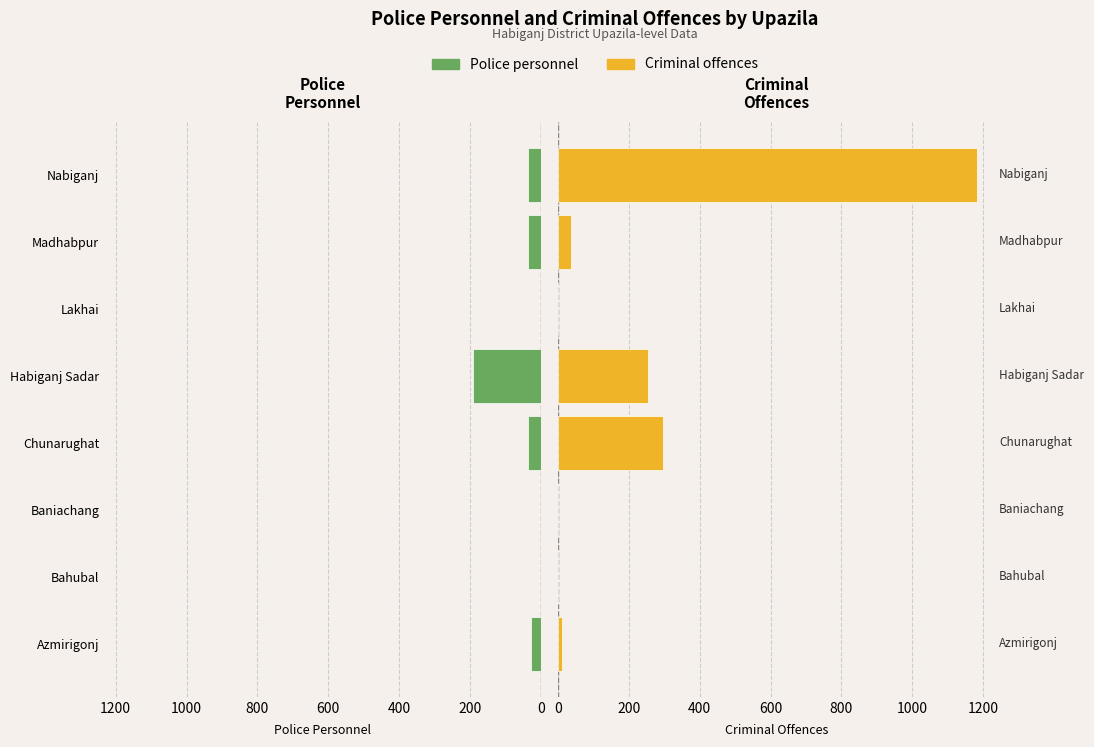

What is the sum of the Police personnel values at Habiganj Sadar and Nabiganj?

-227